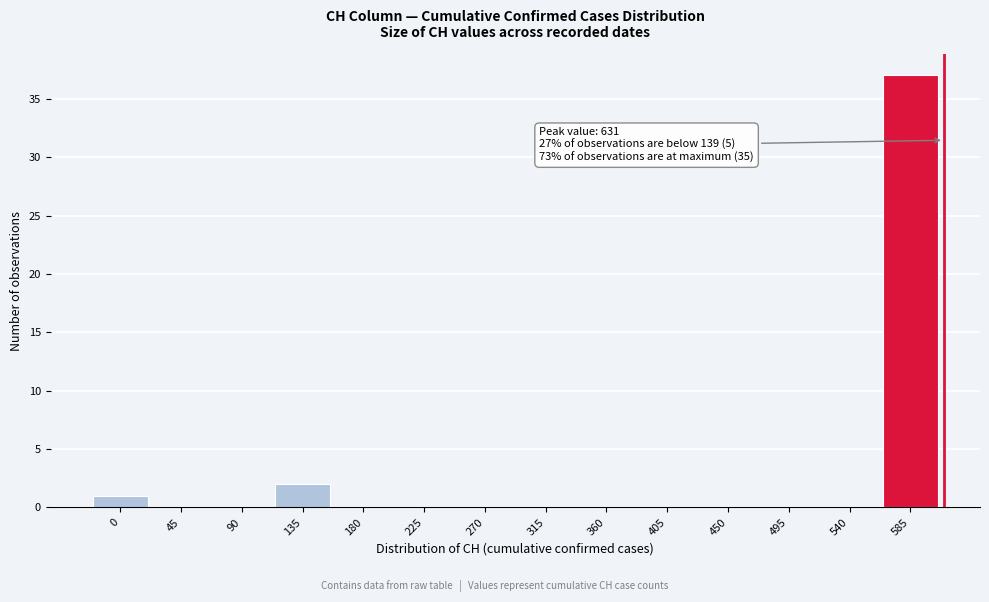

Reading left to right, what are all the values shown in this chart?

0=1	45=0	90=0	135=2	180=0	225=0	270=0	315=0	360=0	405=0	450=0	495=0	540=0	585=37